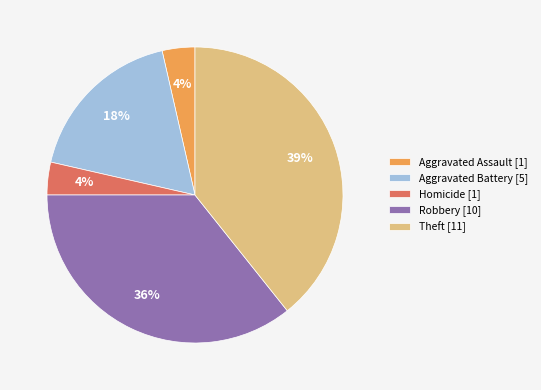

Which category has the biggest portion of the pie?

Theft [11]